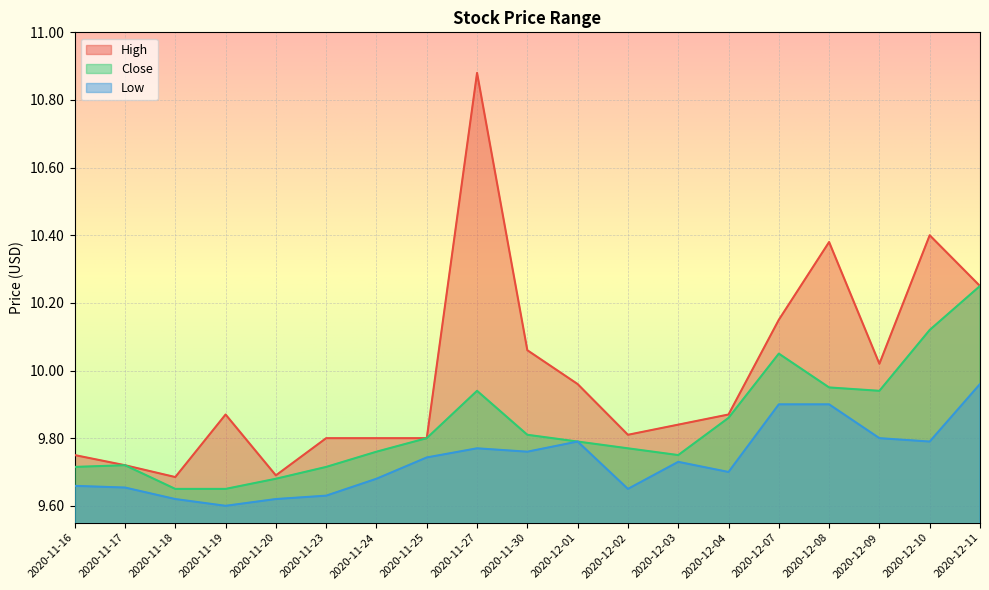

Rank the series at 2020-12-04 from lowest to highest value.

Low, Close, High